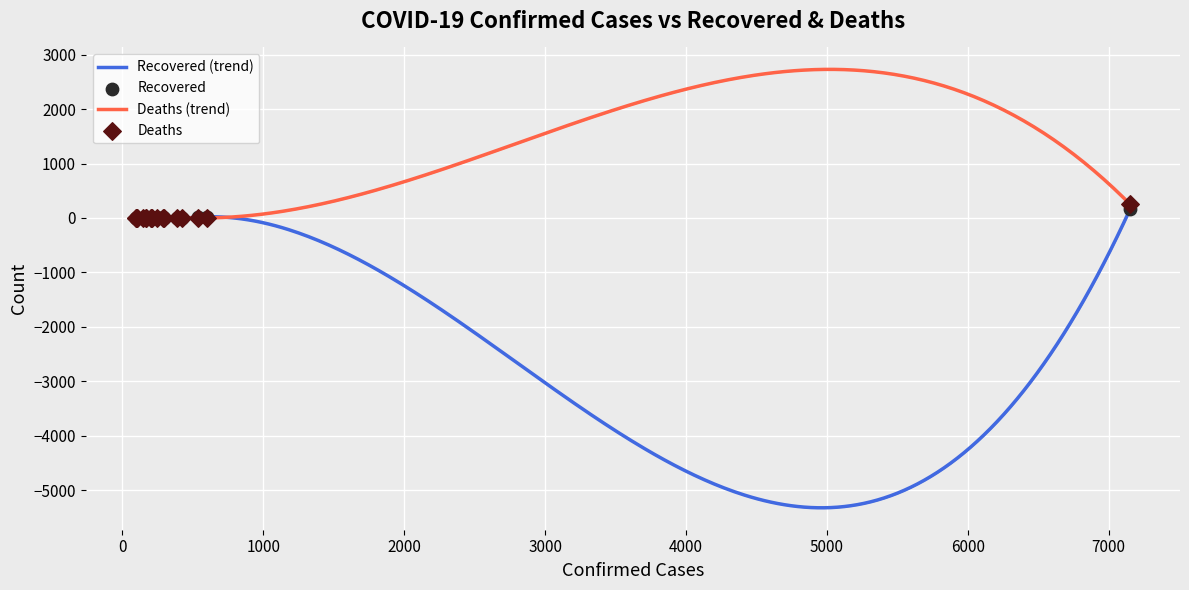

Is the value of Confirmed at Guangxi greater than the value of Recovered at Guangxi?

Yes